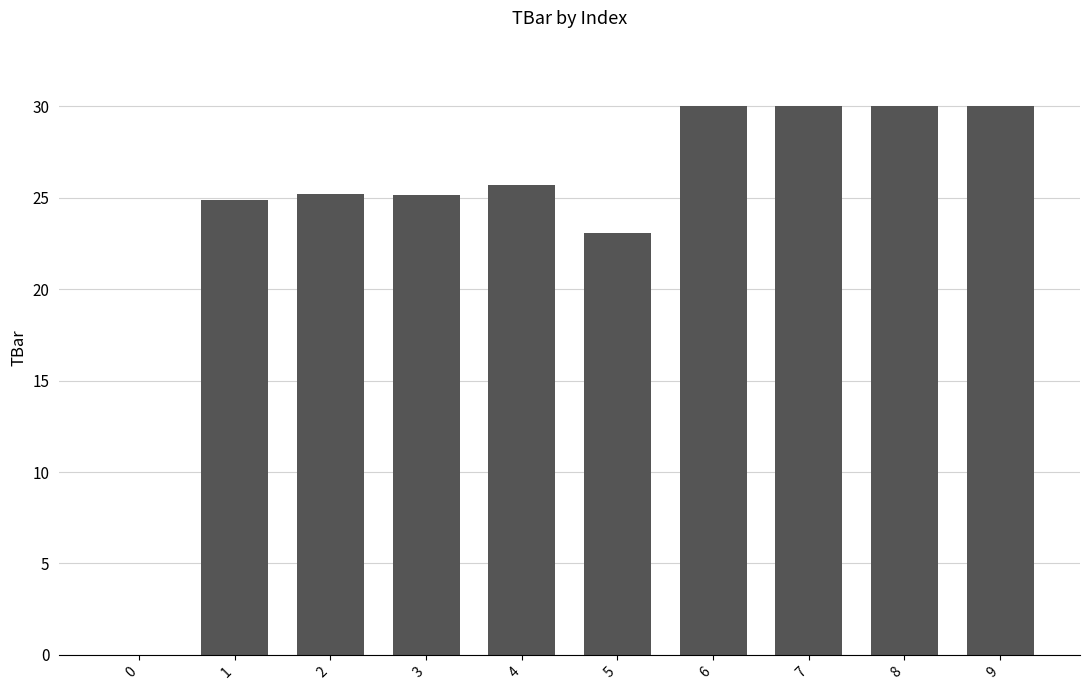

Count the number of values greater than 25.

7